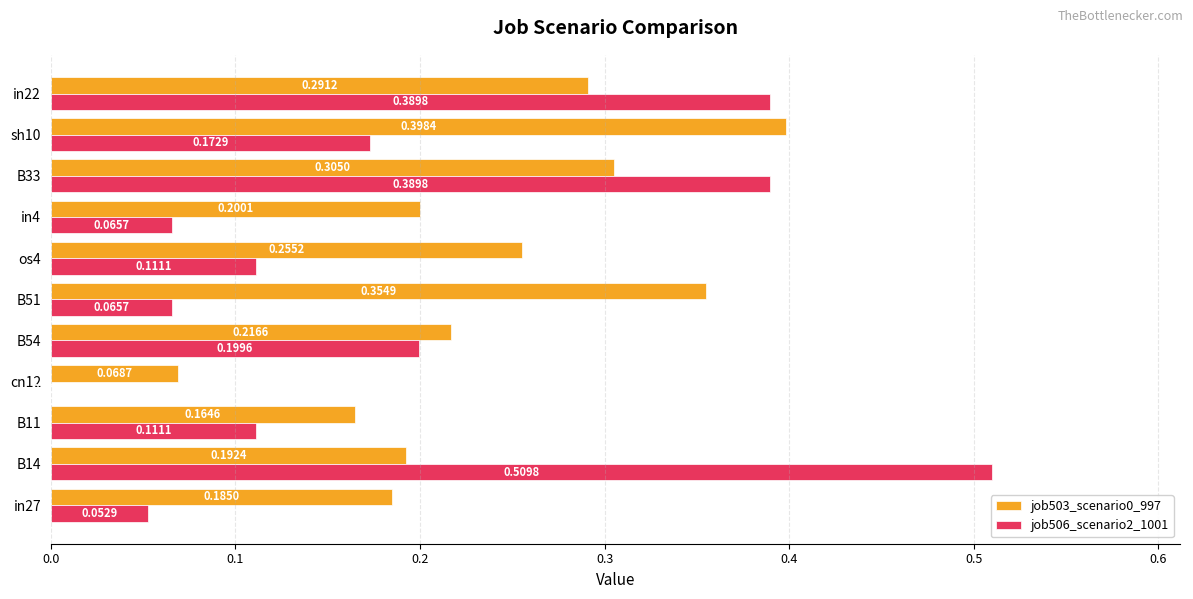

Between B51 and in22, which series saw the biggest shift?

job506_scenario2_1001